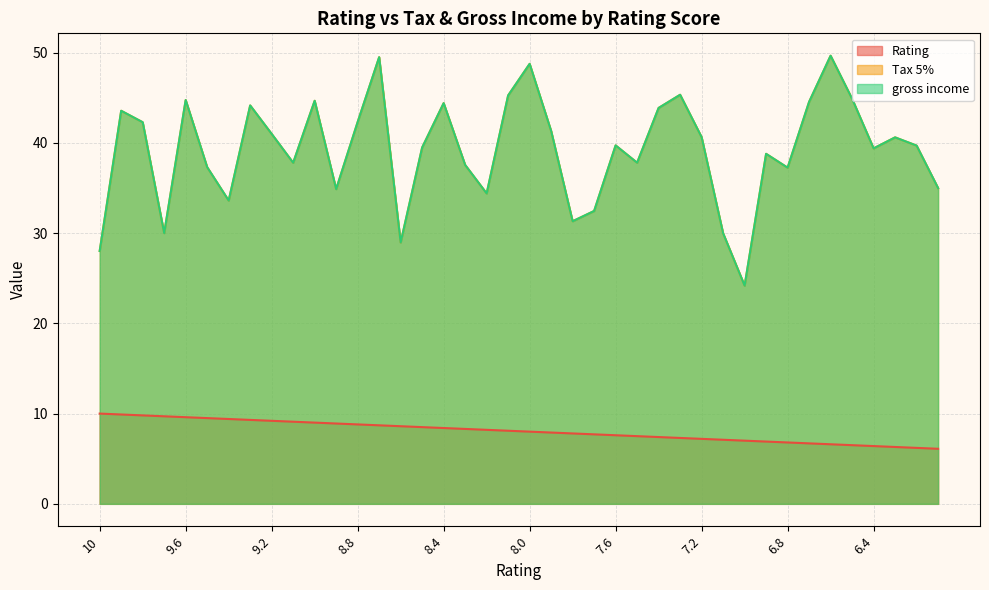

The value of Tax 5% at 9.4 is 23.3. True or false?

False